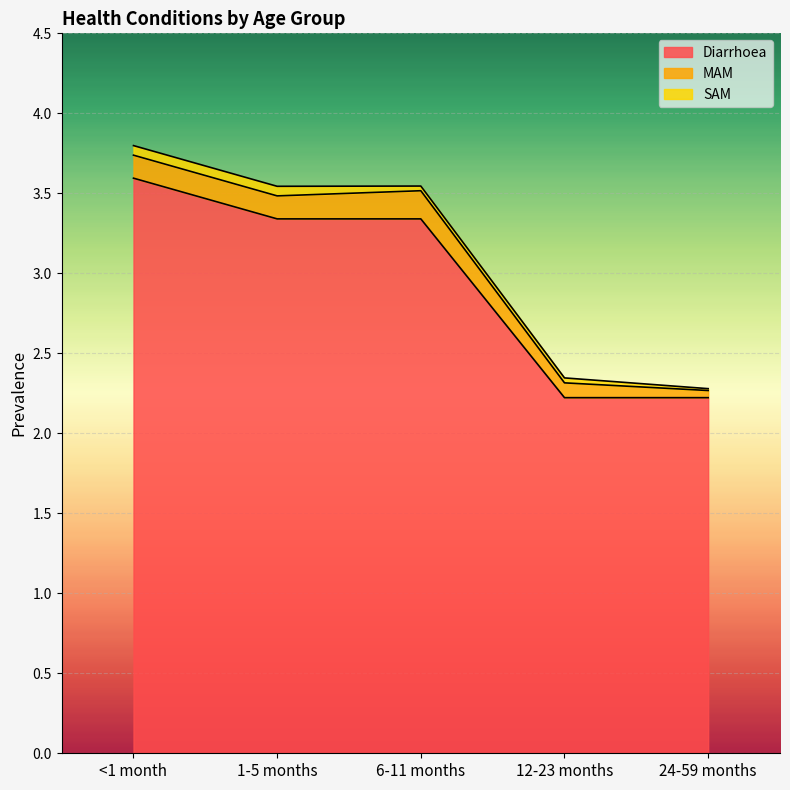

At <1 month, list the series in order from smallest to largest.

SAM, MAM, Diarrhoea